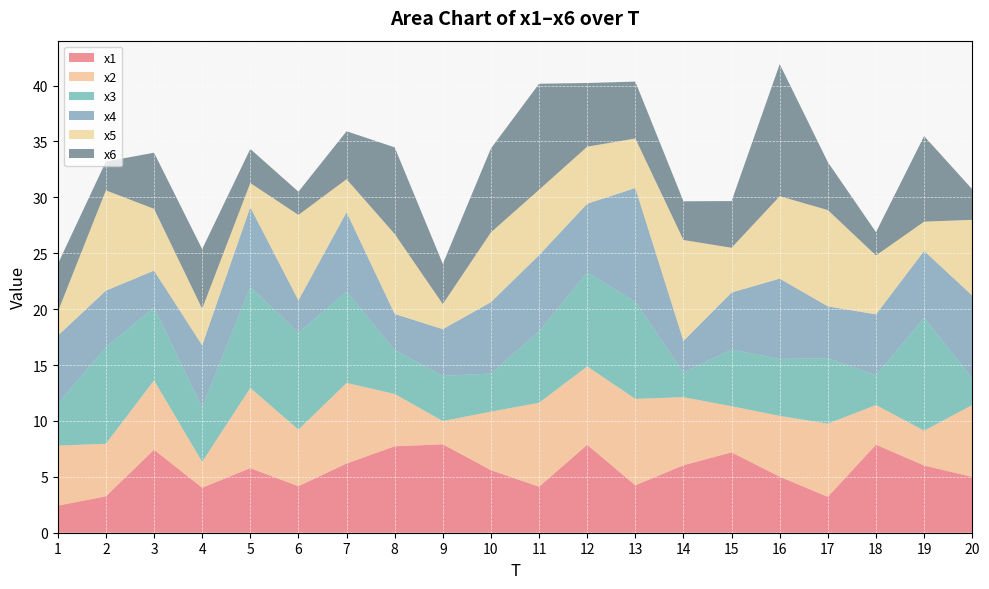

Reading left to right, list all the values displayed in this chart.

x1: 1=2.4	2=3.3	3=7.4	4=4.0	5=5.8	6=4.2	7=6.2	8=7.7	9=7.9	10=5.6	11=4.1	12=7.9	13=4.2	14=6.0	15=7.2	16=5.0	17=3.2	18=7.9	19=6.0	20=5.0
x2: 1=5.4	2=4.7	3=6.2	4=2.3	5=7.2	6=5.1	7=7.2	8=4.7	9=2.1	10=5.2	11=7.5	12=7.0	13=7.7	14=6.1	15=4.1	16=5.4	17=6.5	18=3.5	19=3.1	20=6.4
x3: 1=3.8	2=8.6	3=6.5	4=4.9	5=9.0	6=8.7	7=8.2	8=3.9	9=4.0	10=3.4	11=6.4	12=8.4	13=8.7	14=2.2	15=5.1	16=5.1	17=5.9	18=2.7	19=10.1	20=2.4
x4: 1=6.1	2=5.1	3=3.3	4=5.6	5=7.1	6=2.9	7=7.1	8=3.2	9=4.2	10=6.4	11=6.8	12=6.1	13=10.2	14=2.8	15=5.1	16=7.2	17=4.6	18=5.5	19=6.0	20=7.4
x5: 1=2.1	2=9.0	3=5.5	4=3.3	5=2.2	6=7.6	7=3.0	8=7.2	9=2.2	10=6.2	11=5.8	12=5.1	13=4.4	14=9.0	15=4.0	16=7.4	17=8.6	18=5.3	19=2.6	20=6.8
x6: 1=4.3	2=2.6	3=5.0	4=5.3	5=3.0	6=2.1	7=4.3	8=7.7	9=3.6	10=7.5	11=9.5	12=5.7	13=5.1	14=3.5	15=4.2	16=11.8	17=4.3	18=2.1	19=7.7	20=2.7